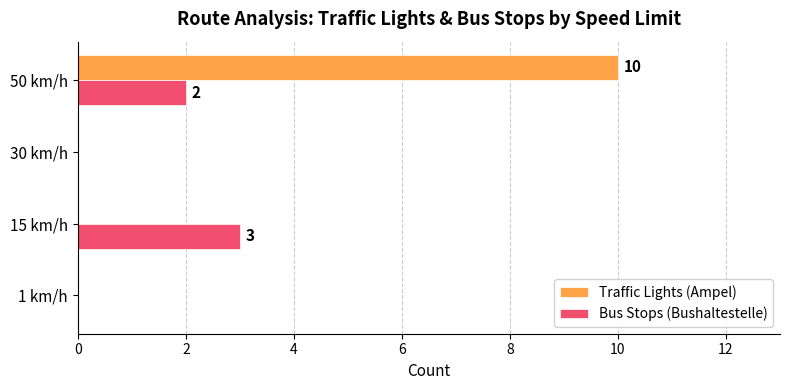

Which series changed the most between 15 km/h and 50 km/h?

Traffic Lights (Ampel)